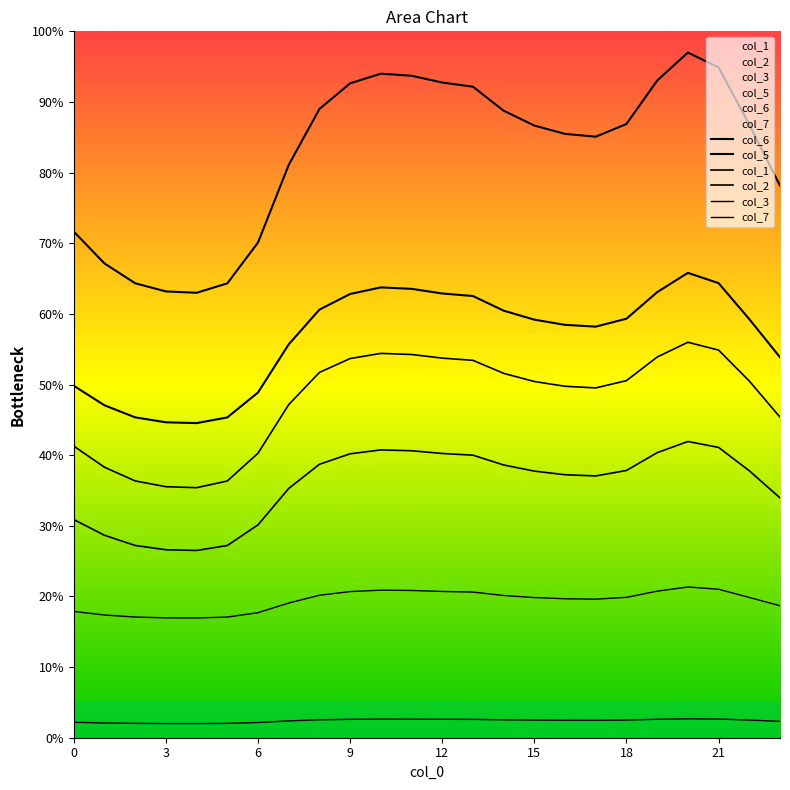

At which category is the sum across all series the highest?

20